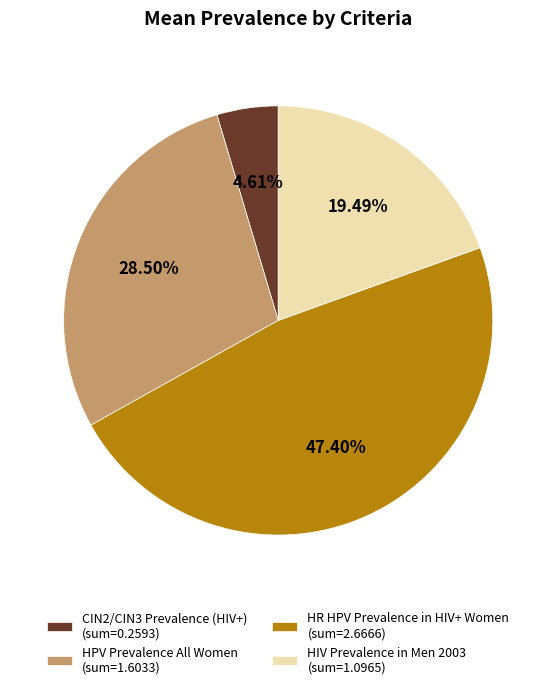

Does CIN2/CIN3 Prevalence (HIV+) (sum=0.2593) account for over 50% of the chart?

No